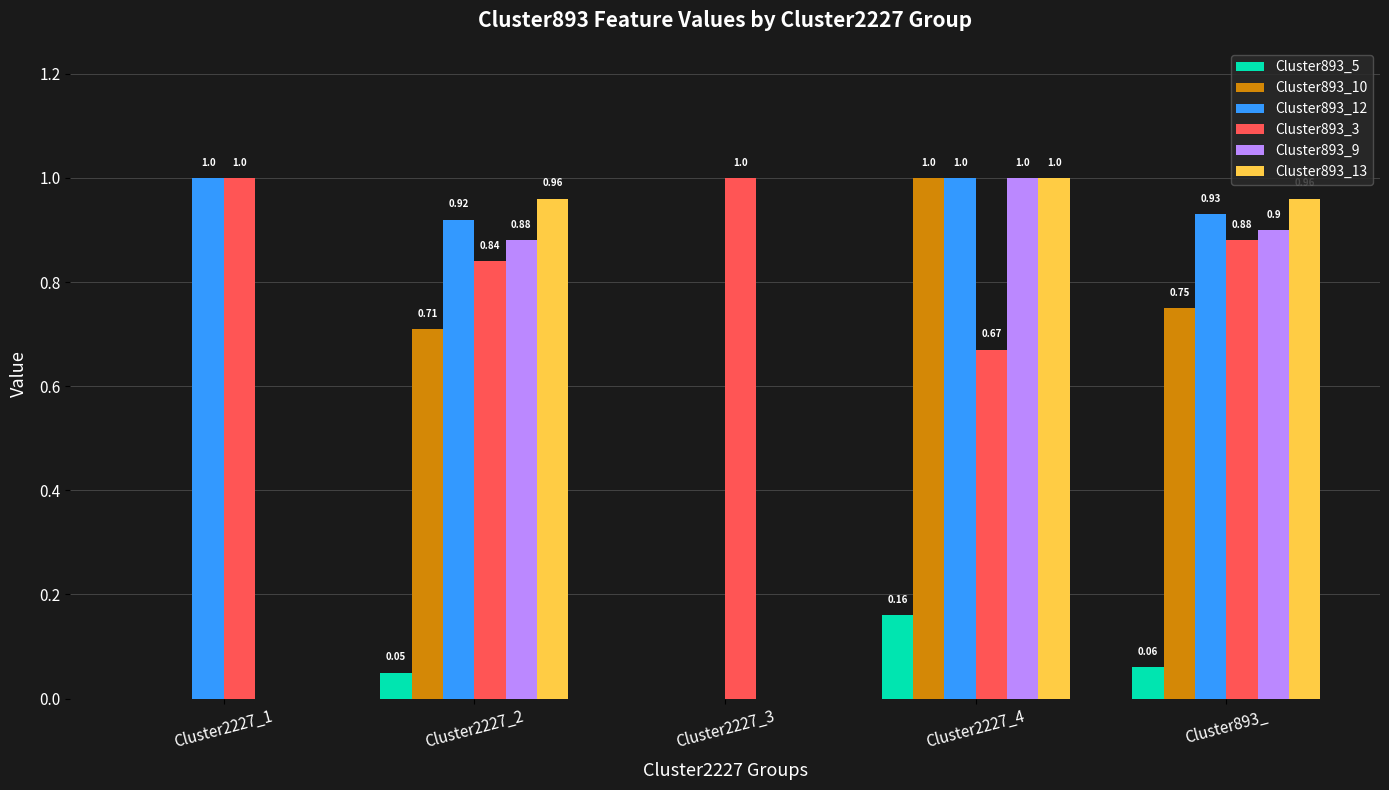

Is the value of Cluster893_5 at Cluster893_ greater than the value of Cluster893_12 at Cluster893_?

No